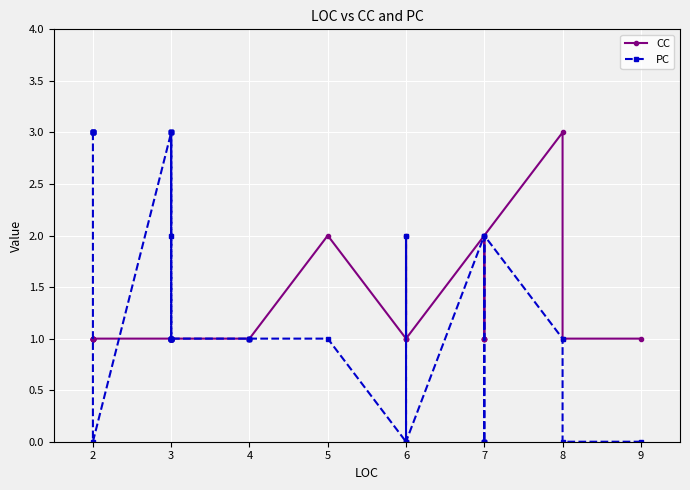

At which category is the sum across all series the highest?

2